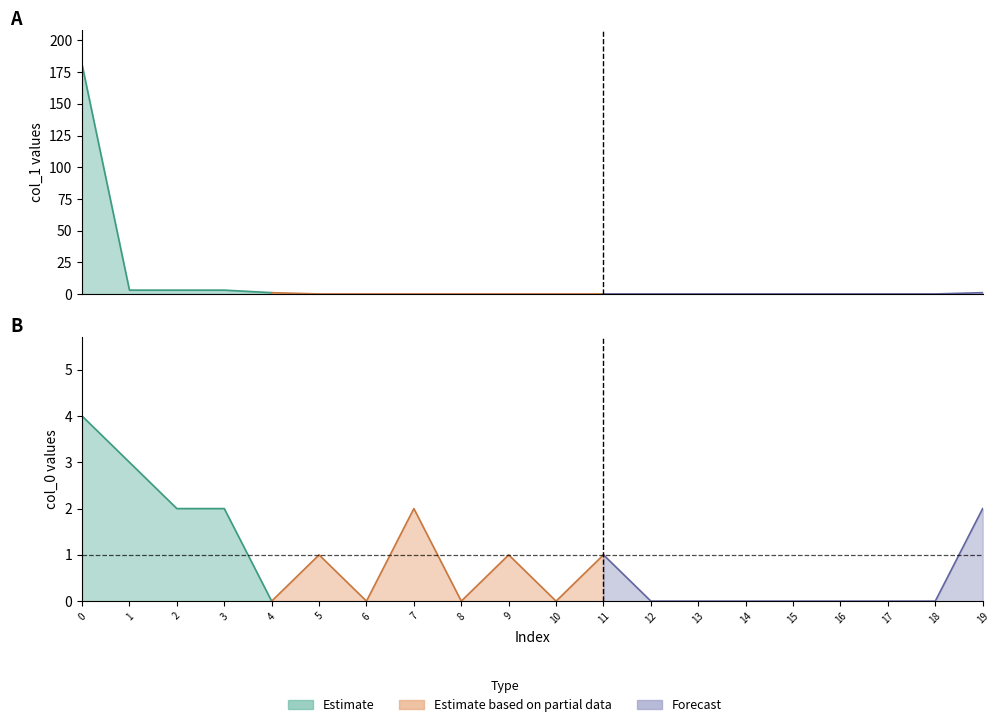

The col_1 series shows 0 at 12. True or false?

True